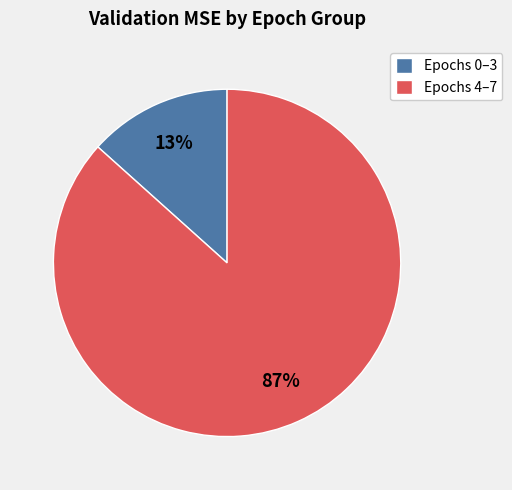

Which slice is the smallest?

Epochs 0–3